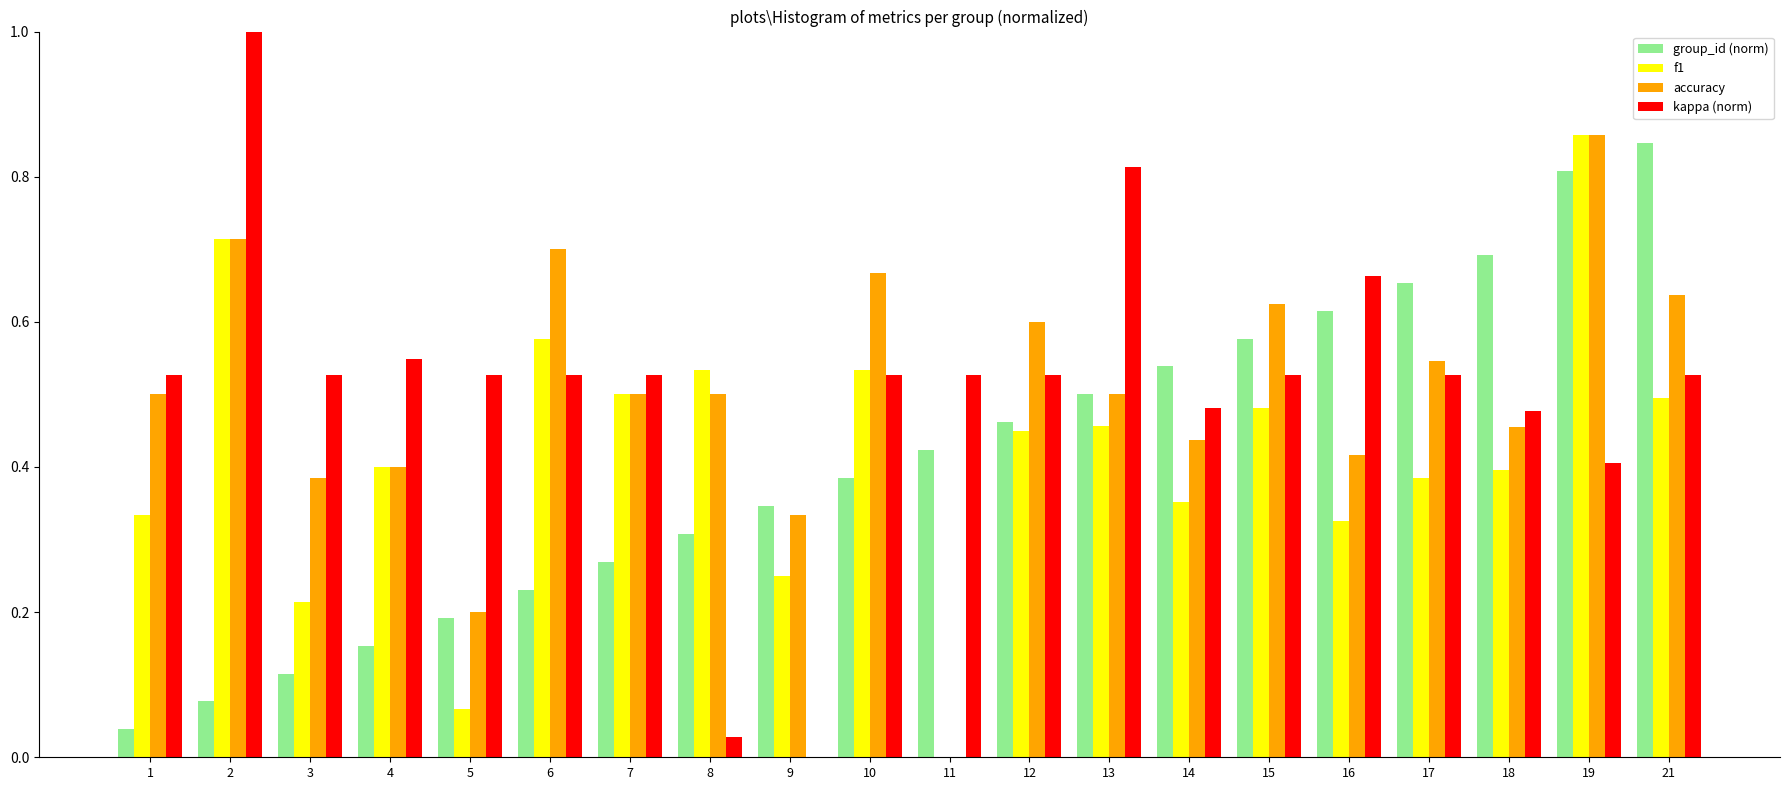

What are all the series names shown in the legend?

group_id (norm), f1, accuracy, kappa (norm)